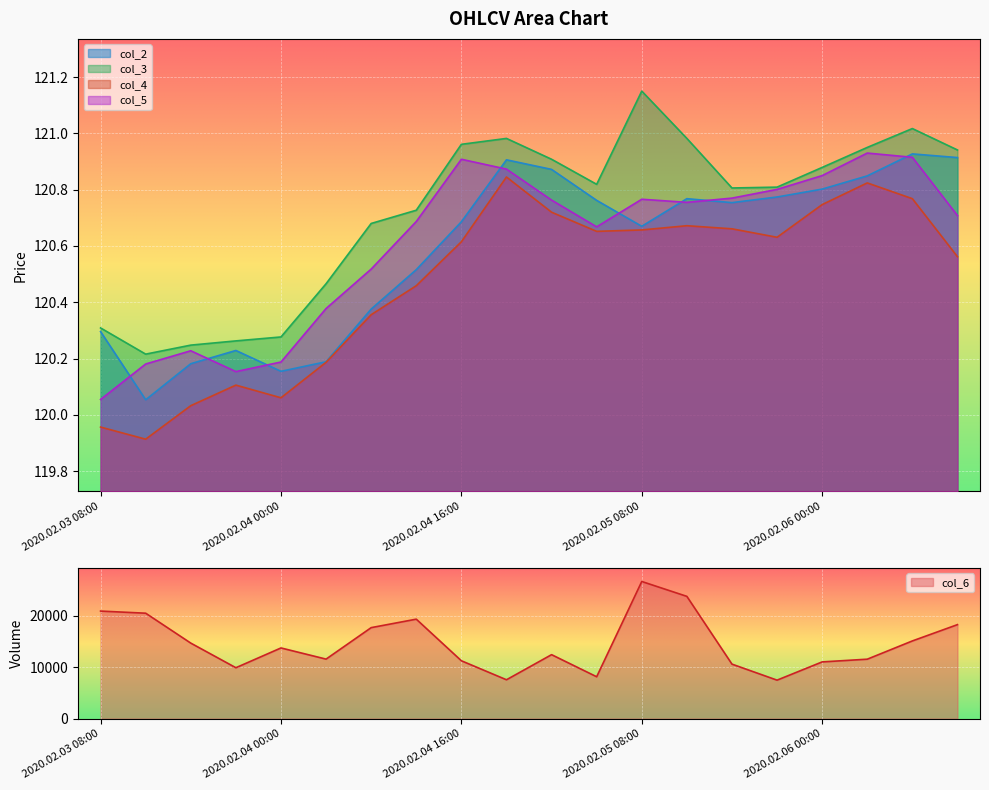

At which category does the chart reach its peak across all series?

2020.02.05 08:00